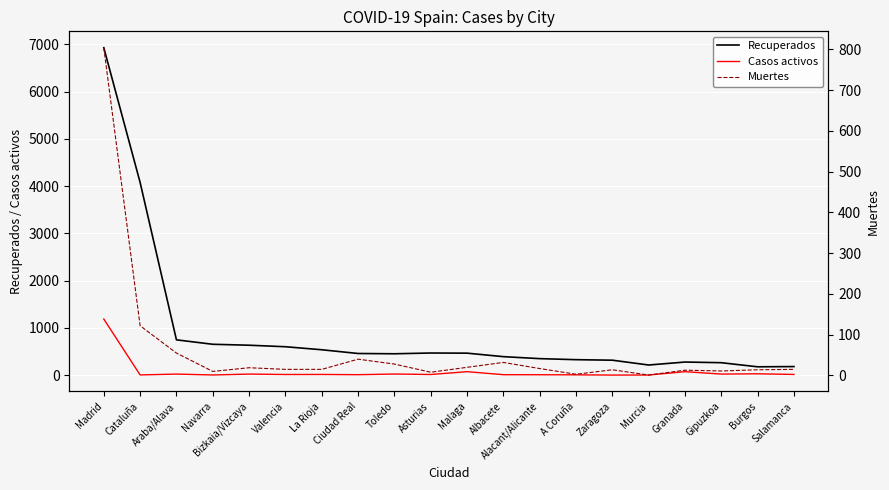

What is the sum of all Muertes values?

1256